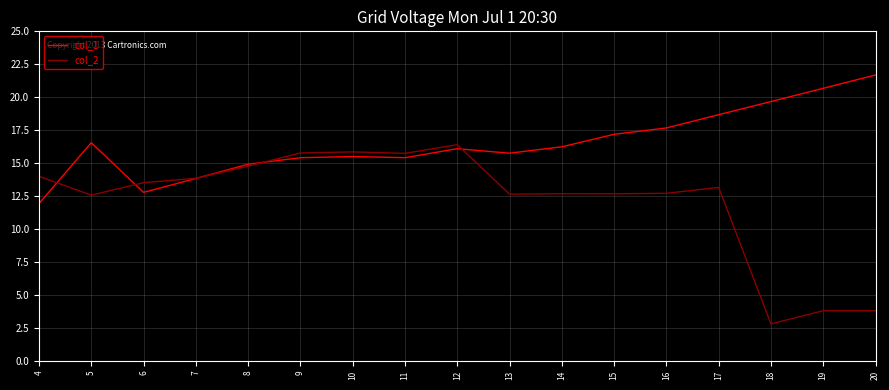

Which series has the largest total across all categories?

col_1